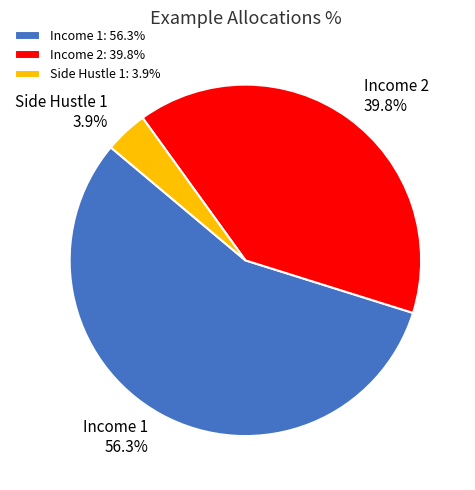

What is the majority slice?

Income 1